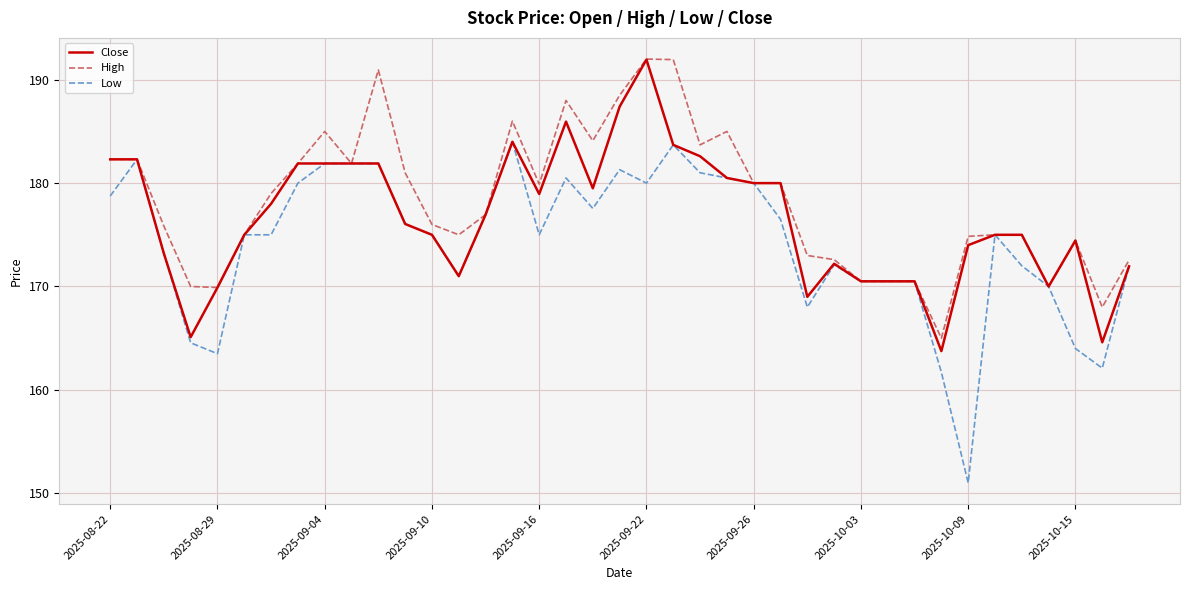

What is the minimum value for Close?

163.8